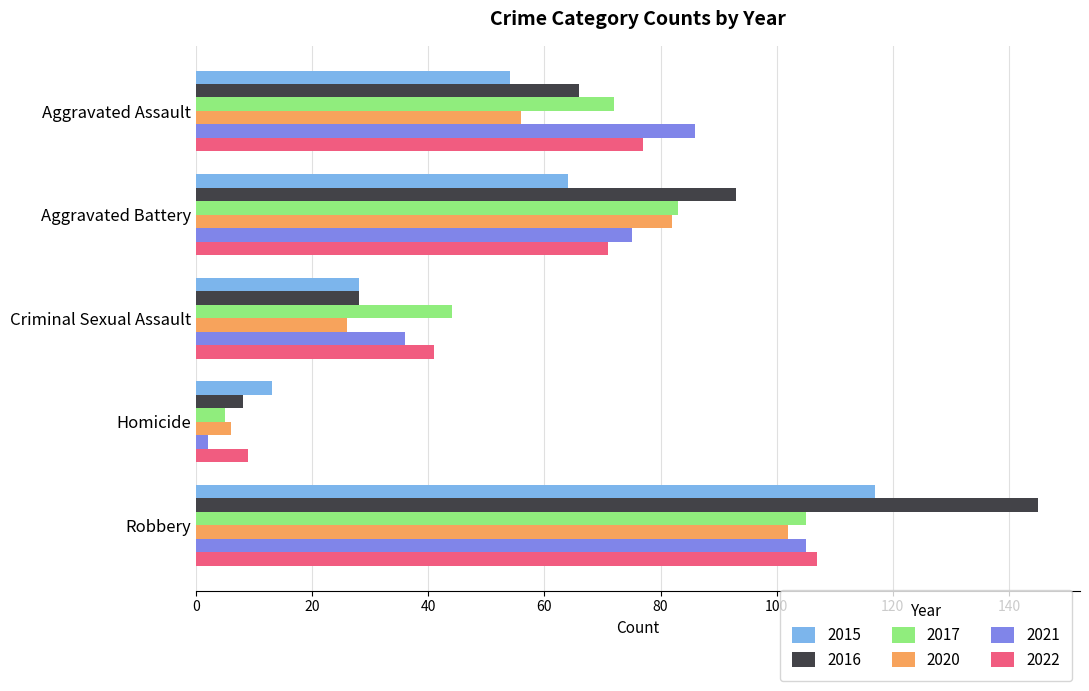

Read the 2021 value at Criminal Sexual Assault.

36